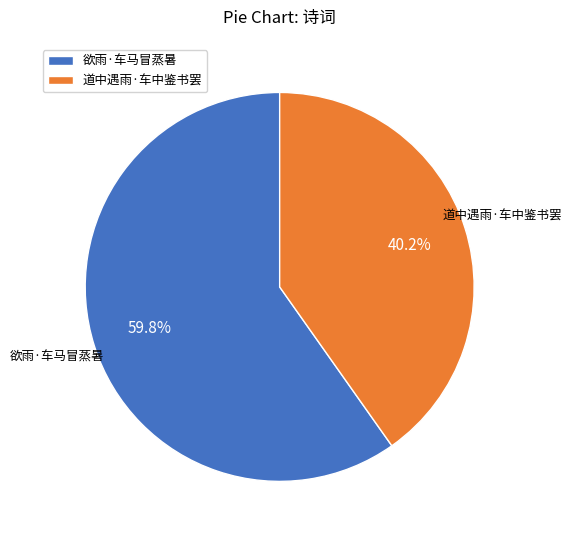

What is the majority slice?

欲雨·车马冒蒸暑